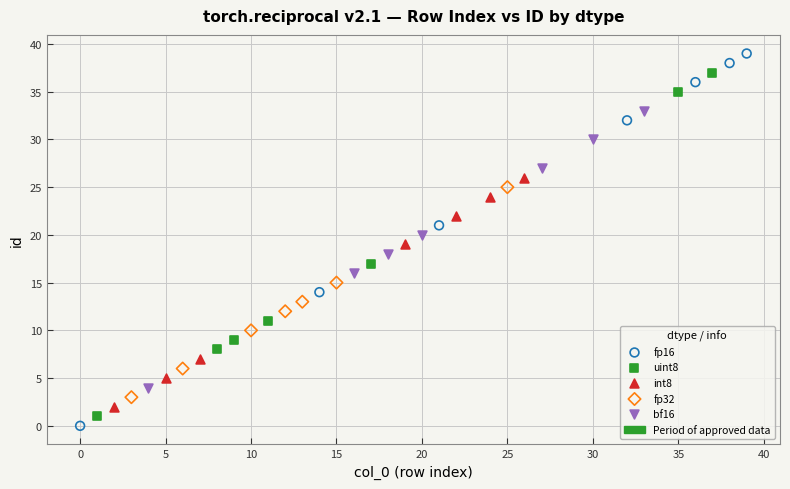

Which series contains the highest Y value?

fp16